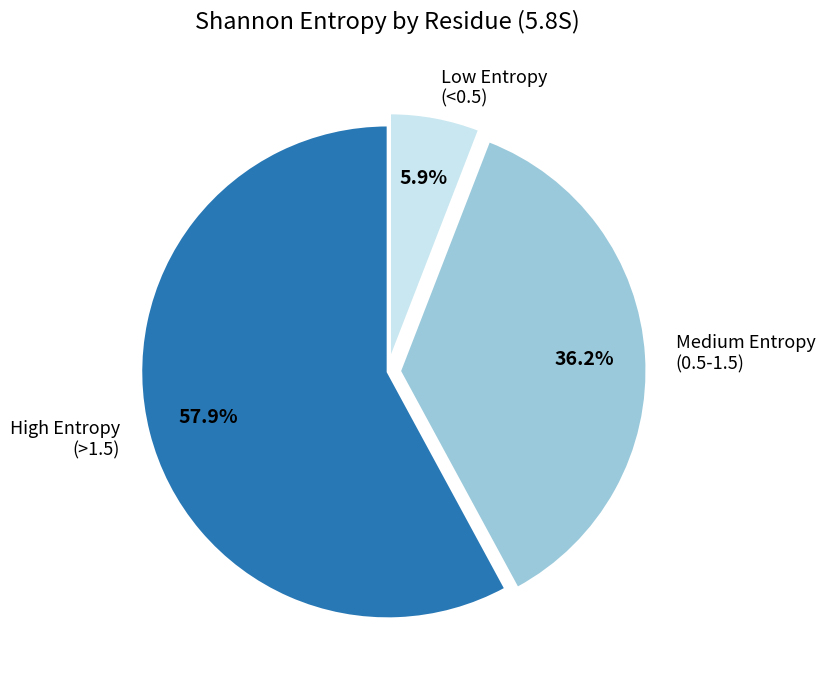

What is the total percentage of Medium Entropy (0.5-1.5) and Low Entropy (<0.5)?

42.1%